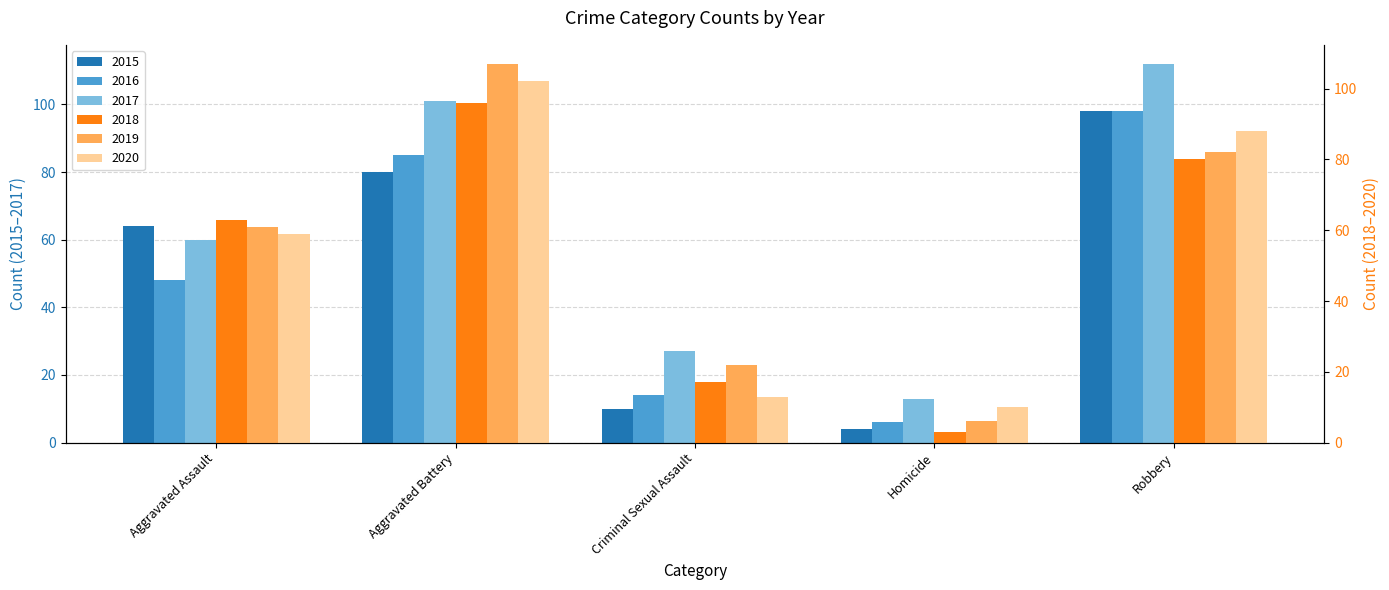

What is the label of the 3rd bar from the right?

Criminal Sexual Assault